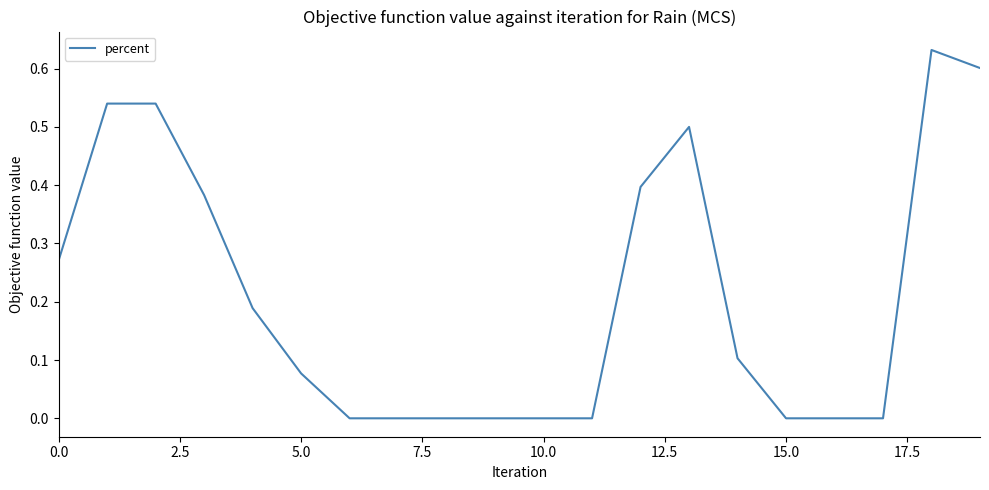

Is this an area chart (filled region under the line)?

No